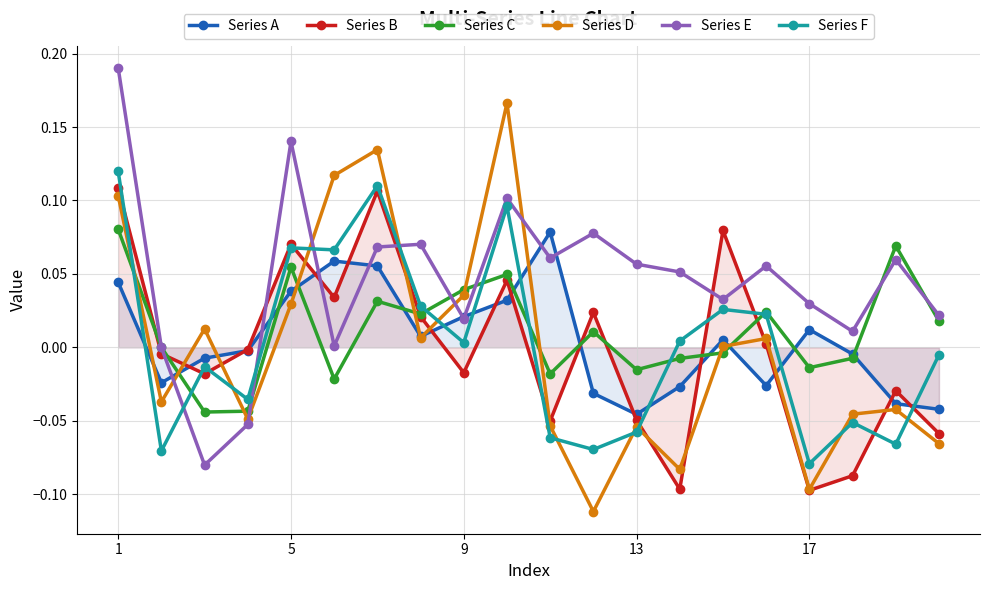

What is the minimum value shown in the chart?

-0.1